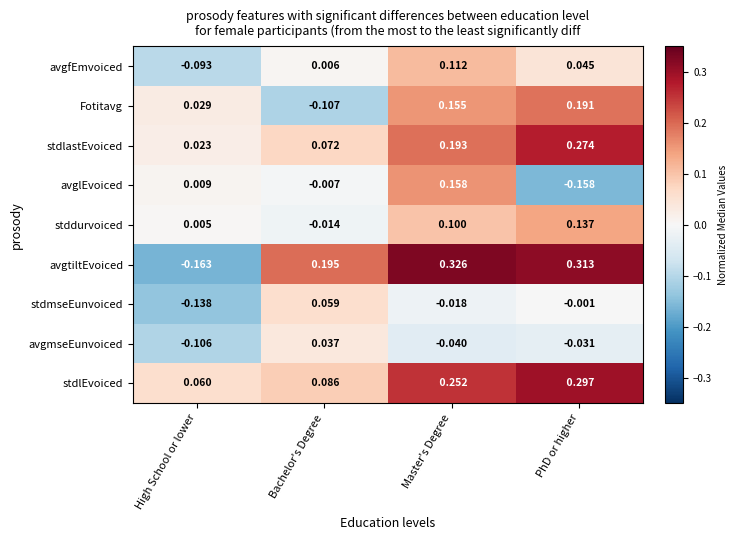

At which label does avgfEmvoiced reach its minimum?

High School or lower